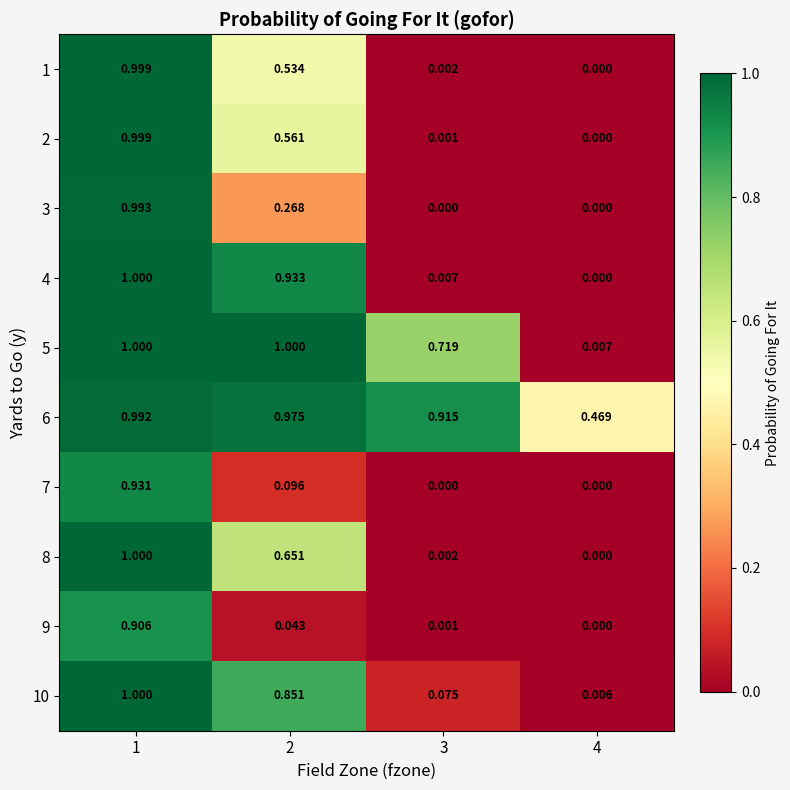

Is the value of 7 at 1 greater than the value of 5 at 1?

No